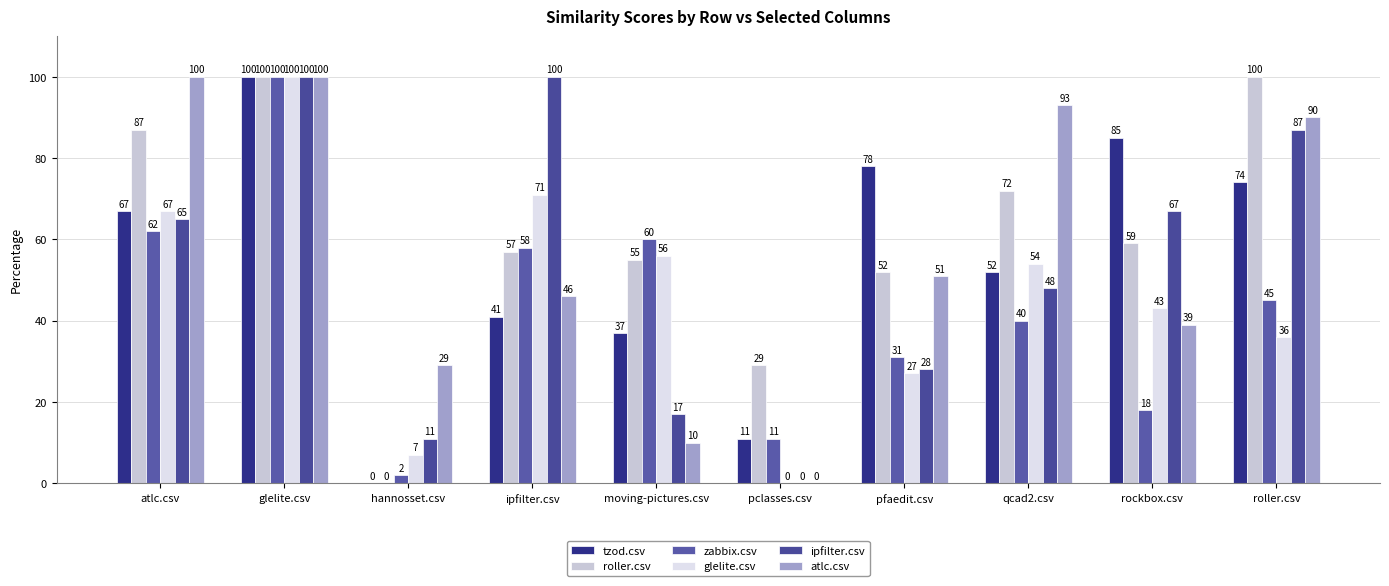

How many data points does each series have?

10